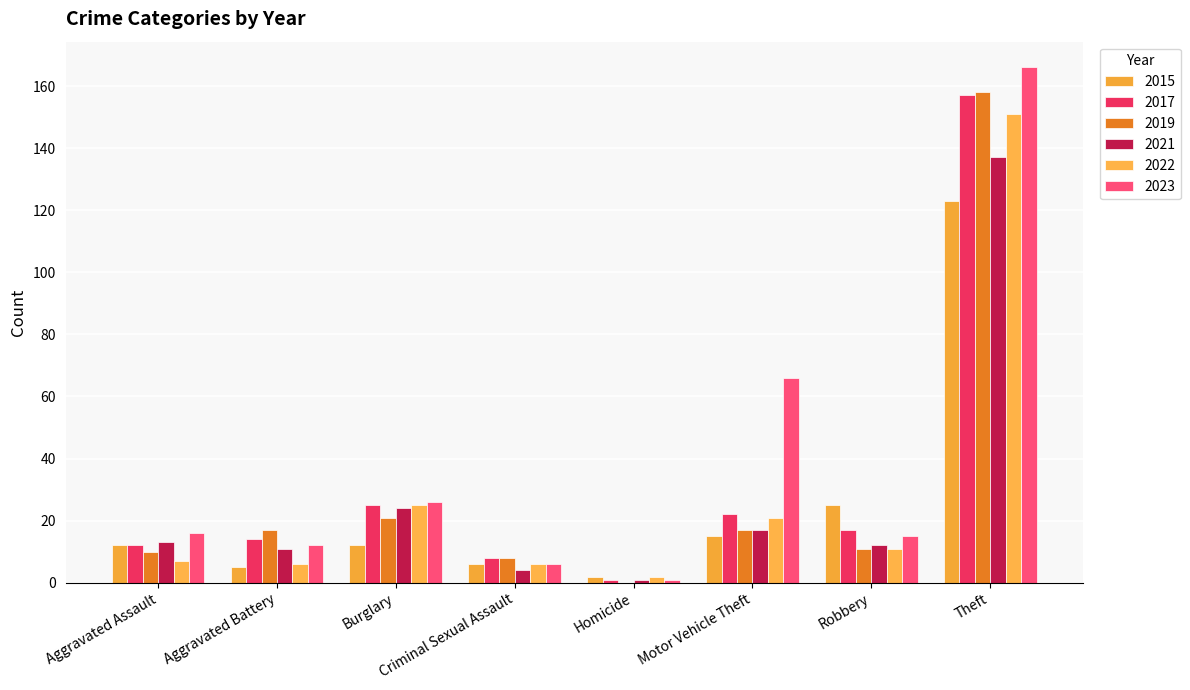

What is the label of the 1st bar from the left?

Aggravated Assault